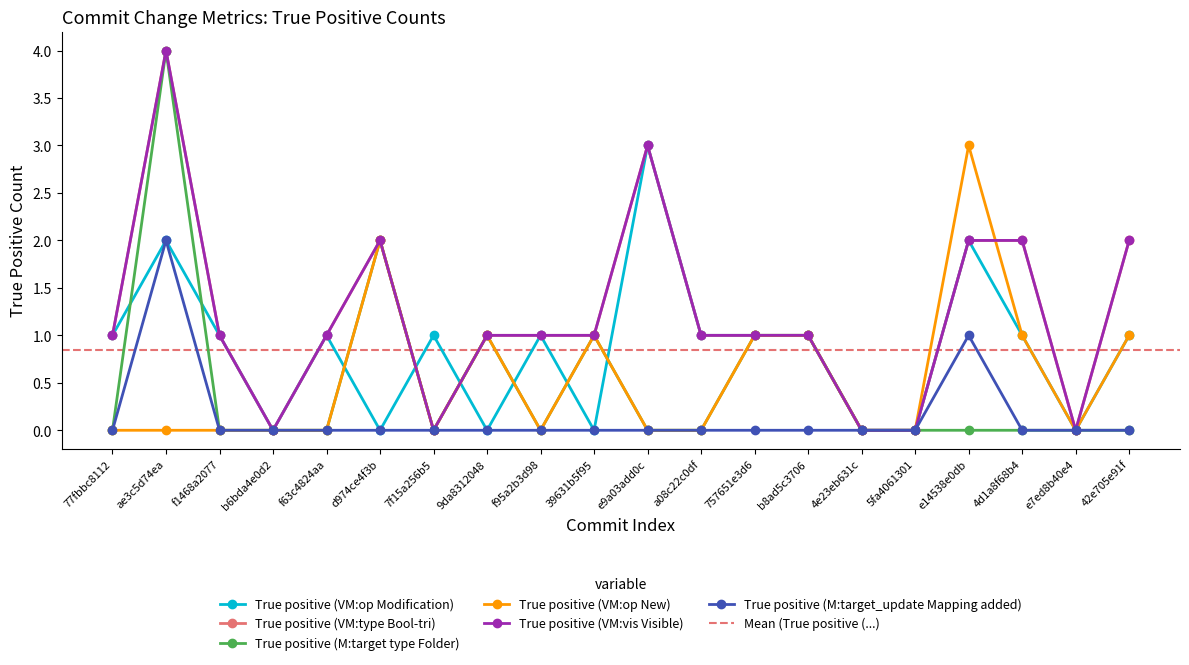

Does the chart have visible grid lines?

No